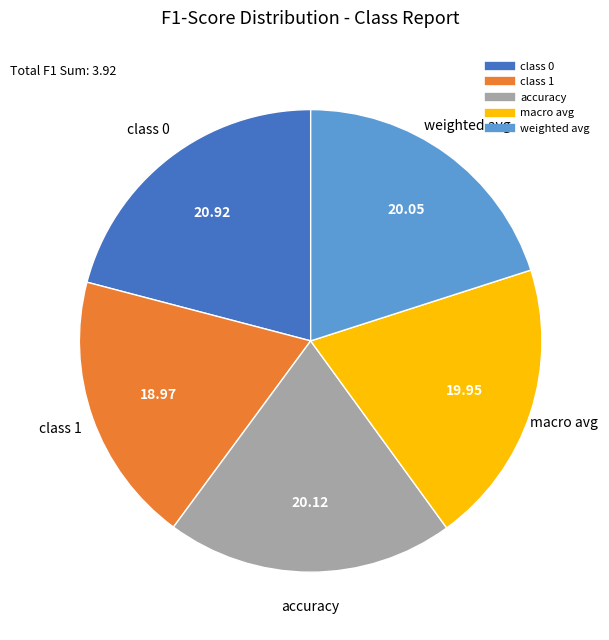

The accuracy slice represents 20% of the pie. True or false?

True